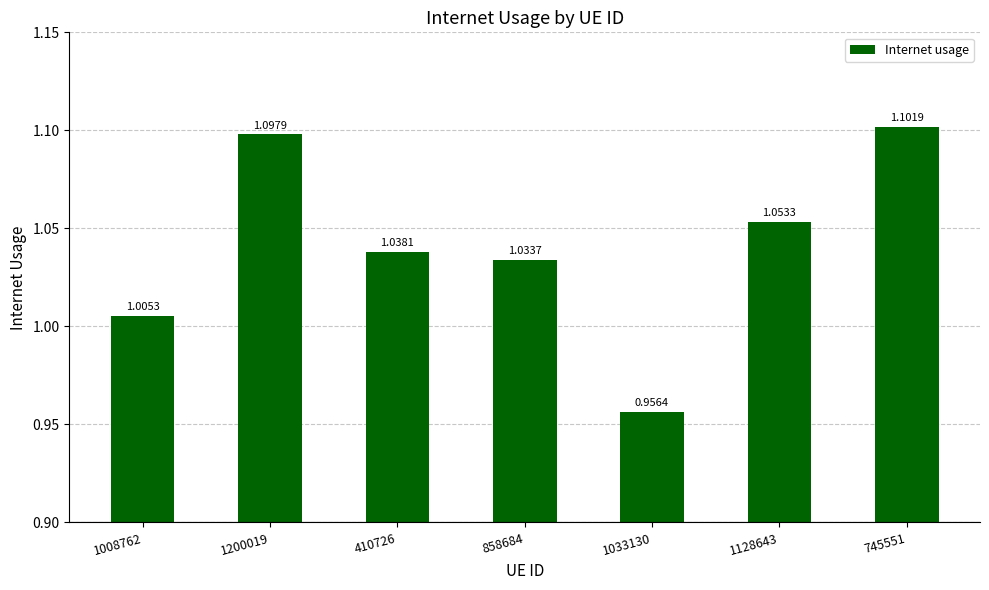

What is the label of the 3rd bar from the right?

1033130